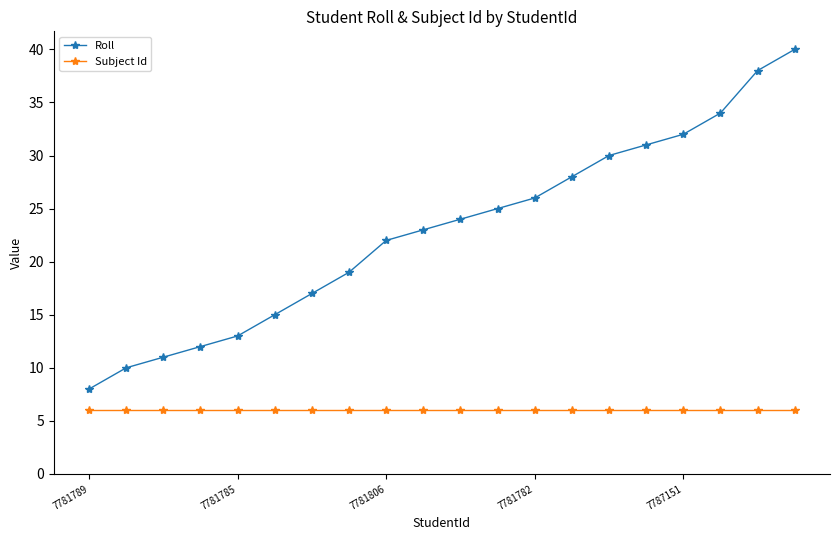

Reading right to left, transcribe all the data shown in this chart.

Roll: 40	38	34	32	31	30	28	26	25	24	23	22	19	17	15	13	12	11	10	8
Subject Id: 6	6	6	6	6	6	6	6	6	6	6	6	6	6	6	6	6	6	6	6